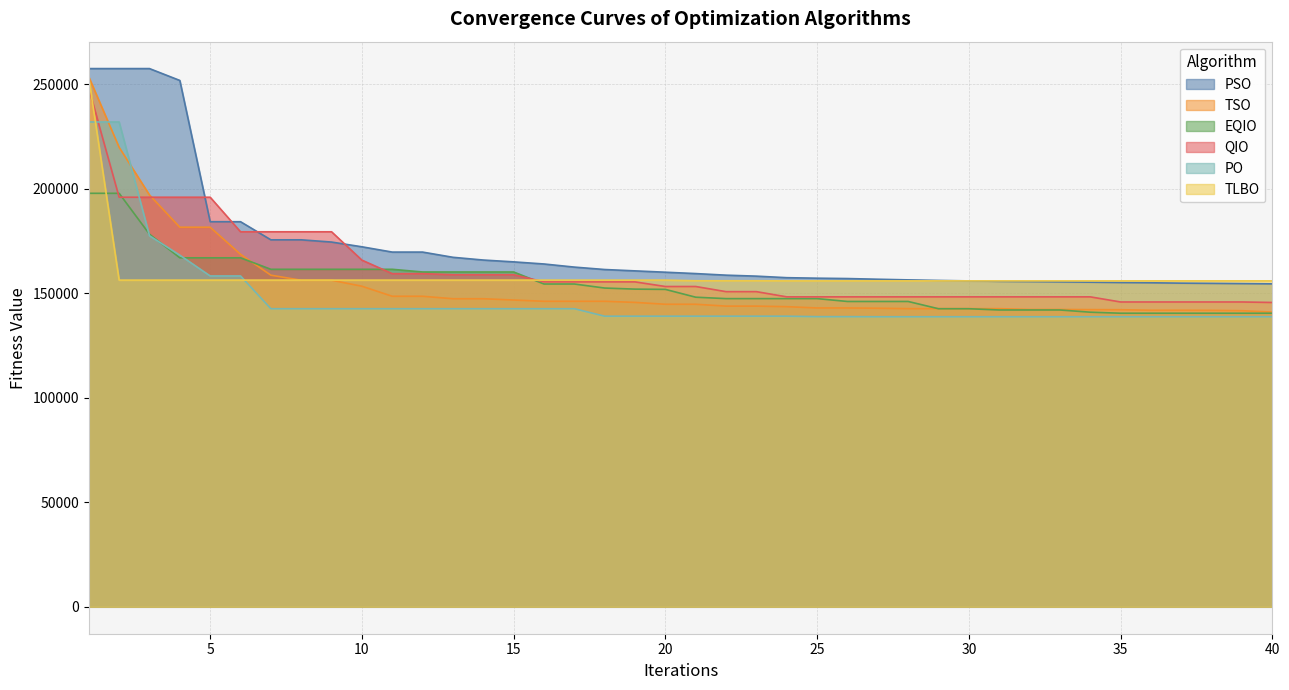

True or false: QIO and TSO intersect in this chart.

True